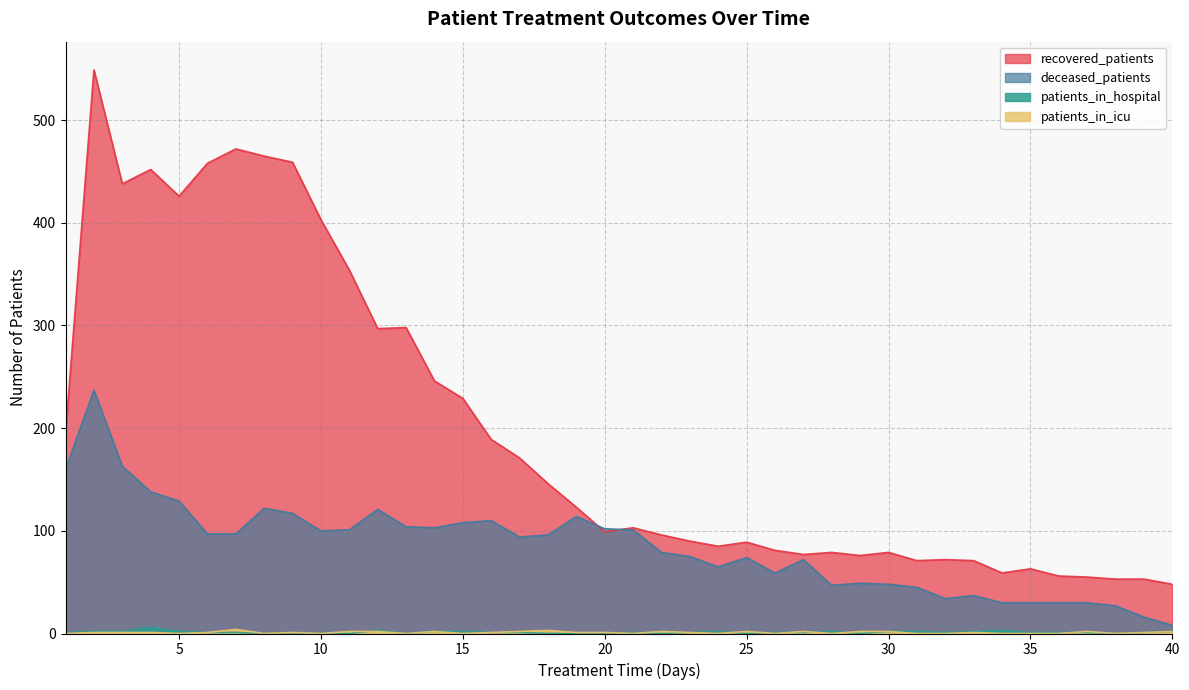

What is the sum of the patients_in_icu values at 16 and 11?

3